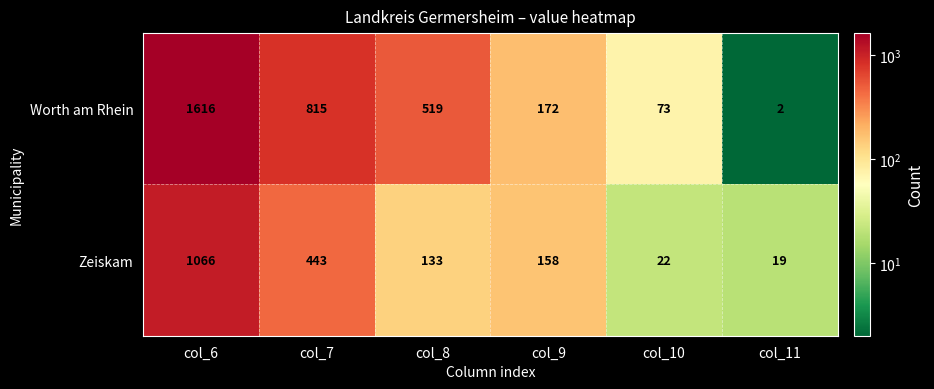

Reading right to left, transcribe all the data shown in this chart.

Worth am Rhein: 2	73	172	519	815	1616
Zeiskam: 19	22	158	133	443	1066